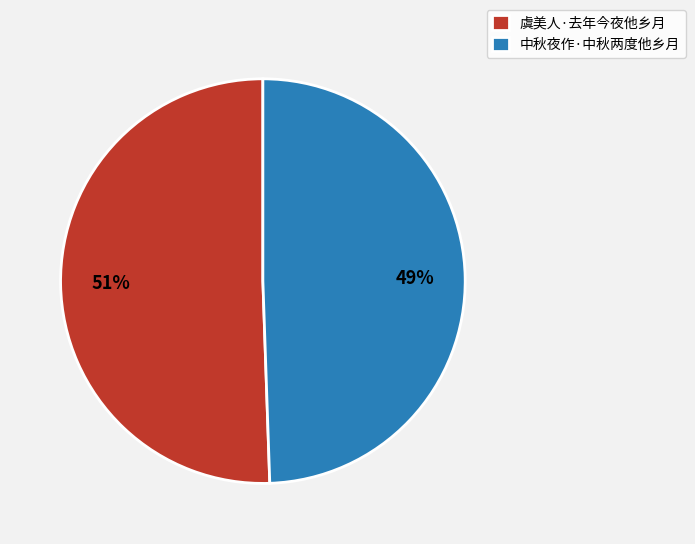

Which slice is the smallest?

中秋夜作·中秋两度他乡月